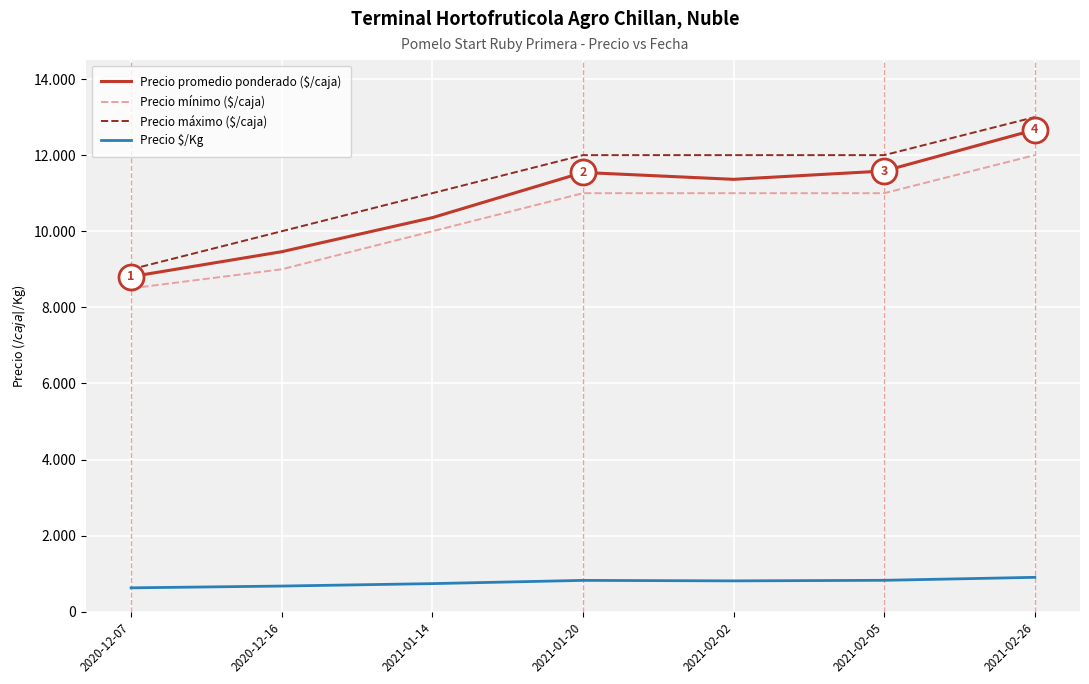

What is the label of the 3rd point from the left?

2021-01-14